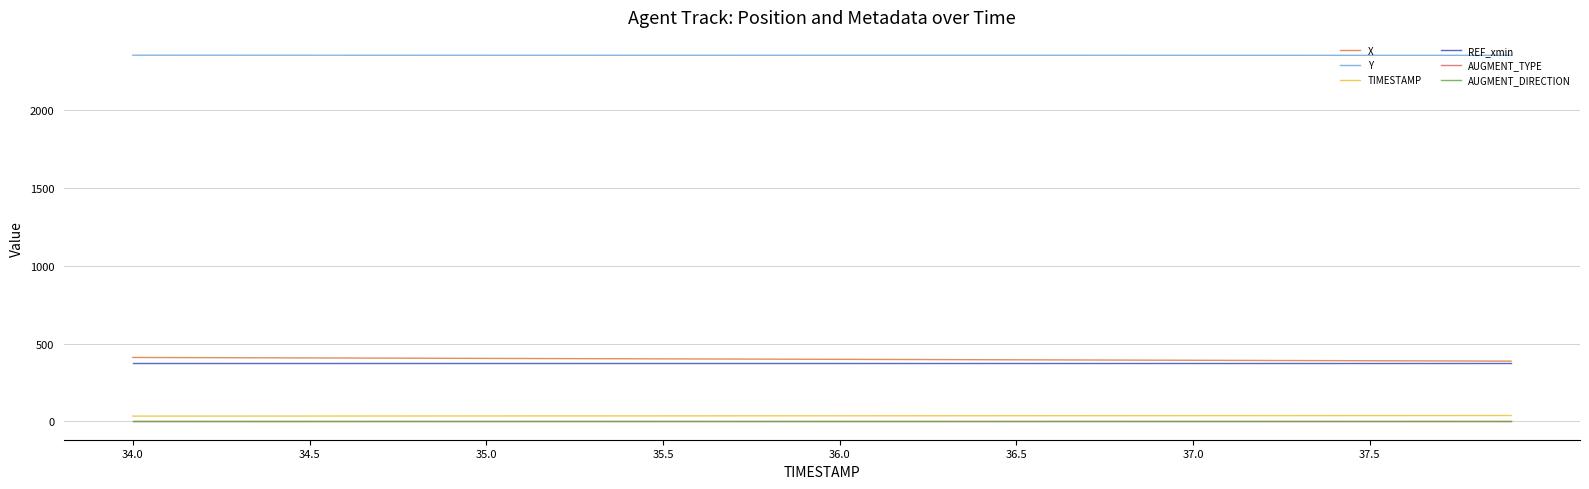

True or false: Y and X intersect in this chart.

False